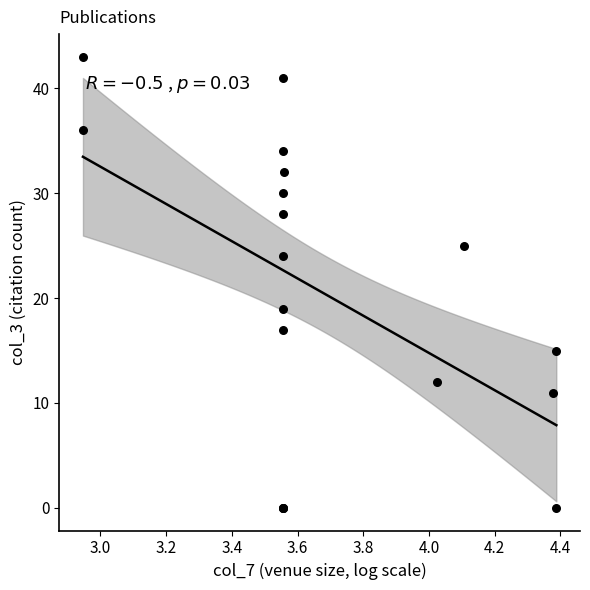

What Y value in the scatter plot is closest to 21?

19